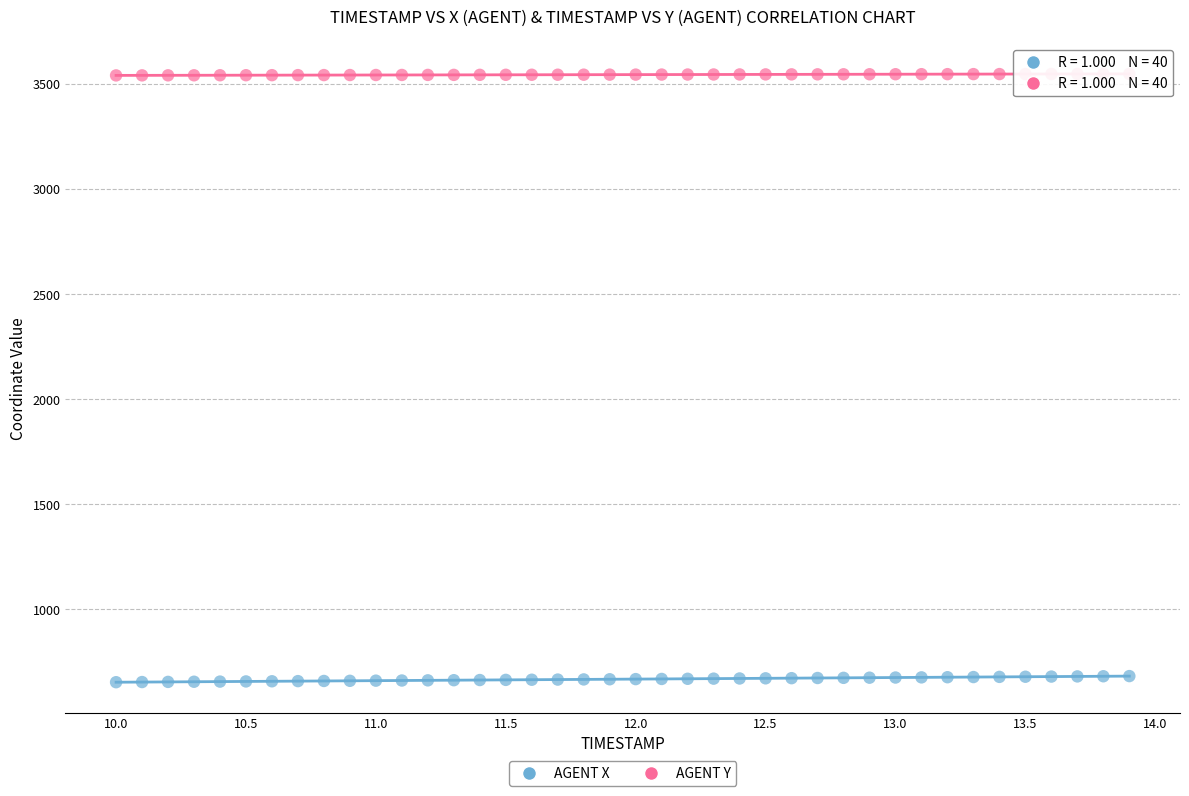

Which series reaches the minimum Y coordinate?

AGENT X